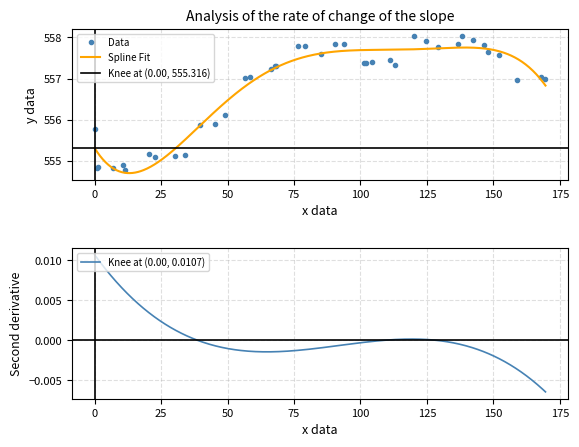

How many values exceed 557?

25